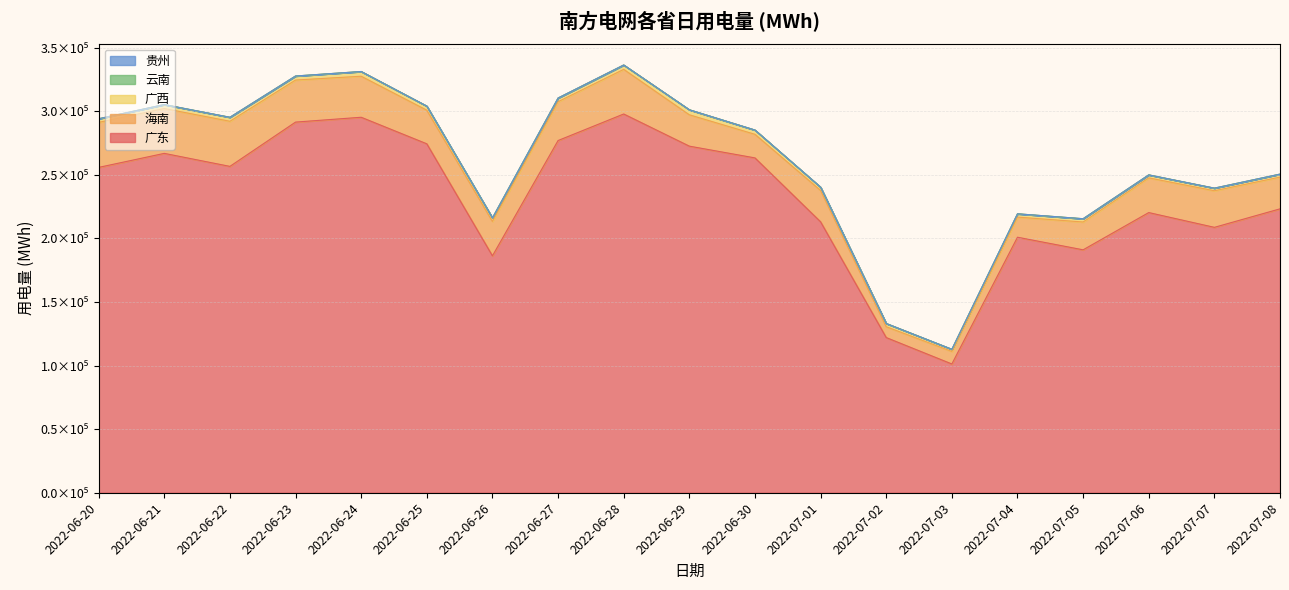

At which category is the sum across all series the highest?

2022-06-28